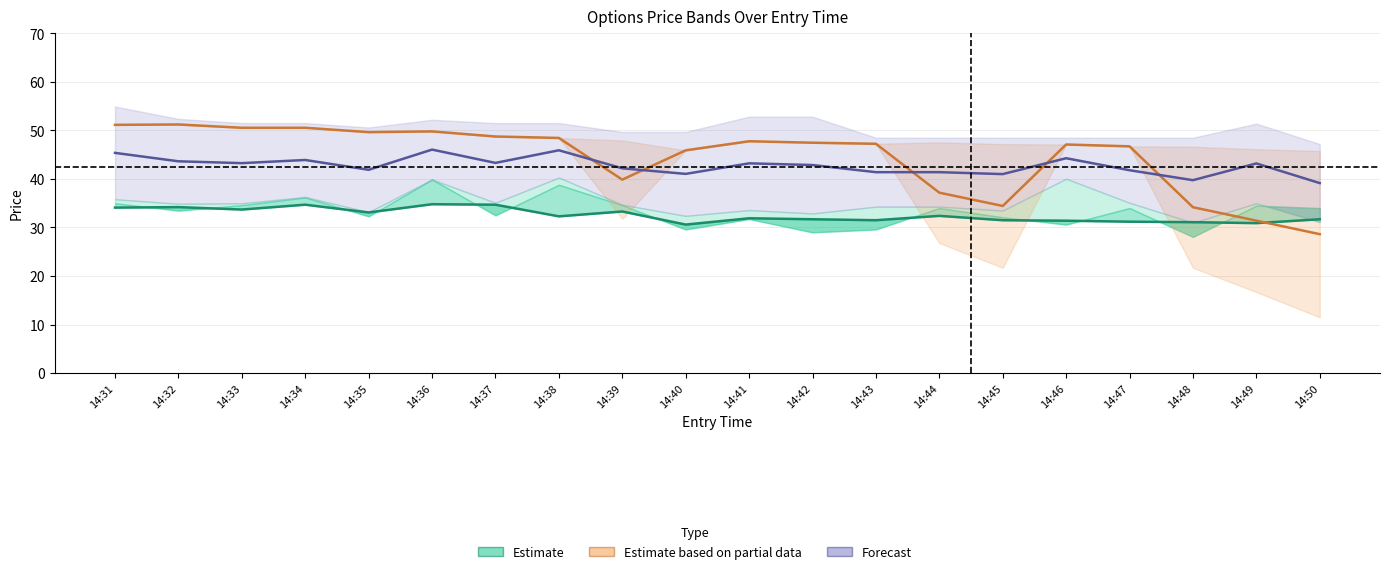

Does the chart have visible grid lines?

Yes